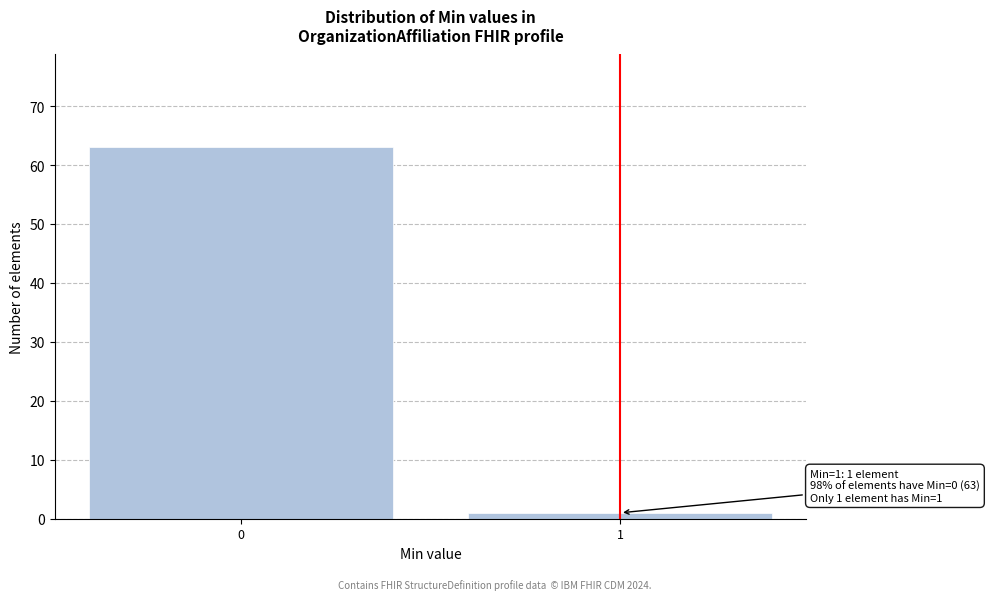

Reading left to right, extract all data points from this chart.

0=63	1=1